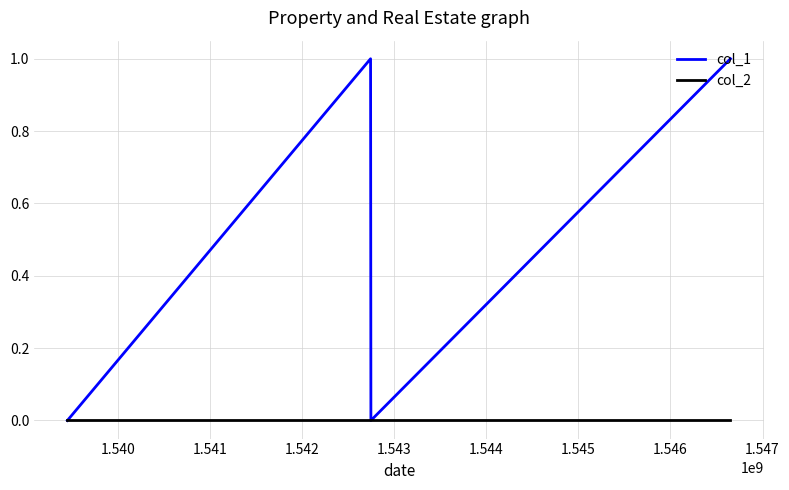

Which series has the widest spread of values?

col_1